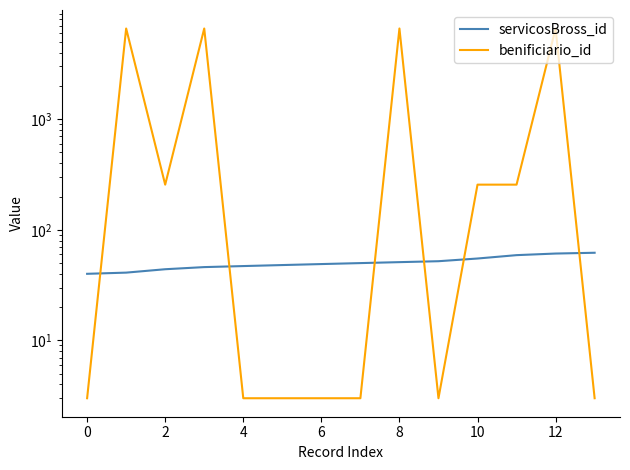

After their last crossing, which series has the higher values: servicosBross_id or benificiario_id?

servicosBross_id